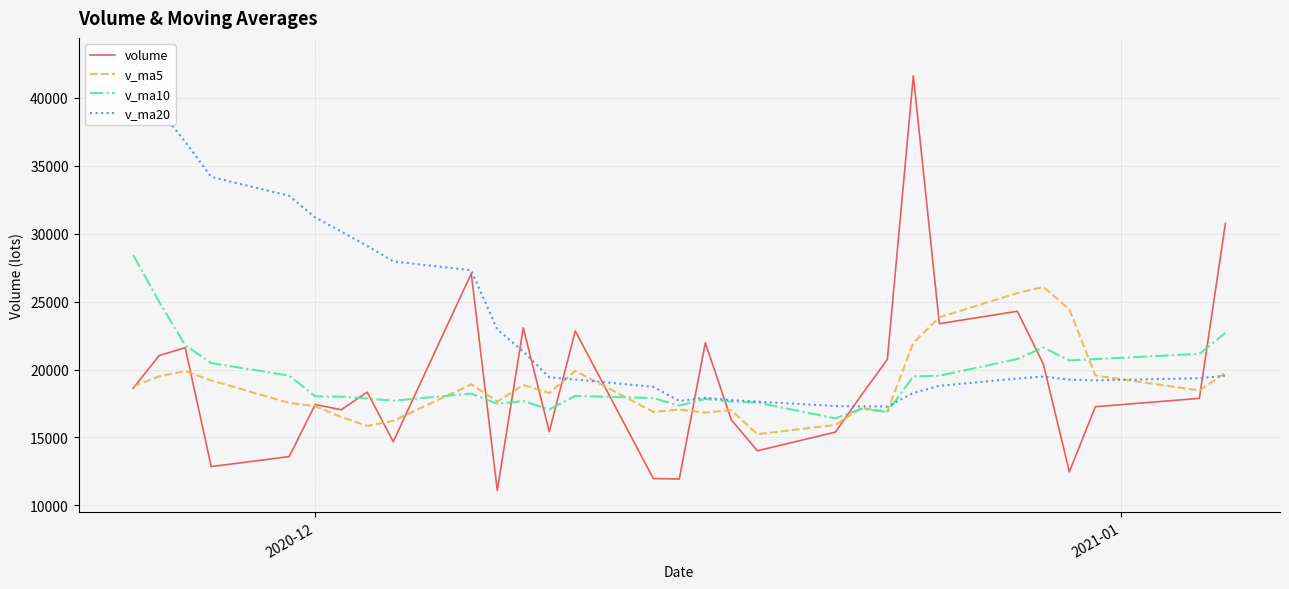

How many lines are shown in the chart?

4